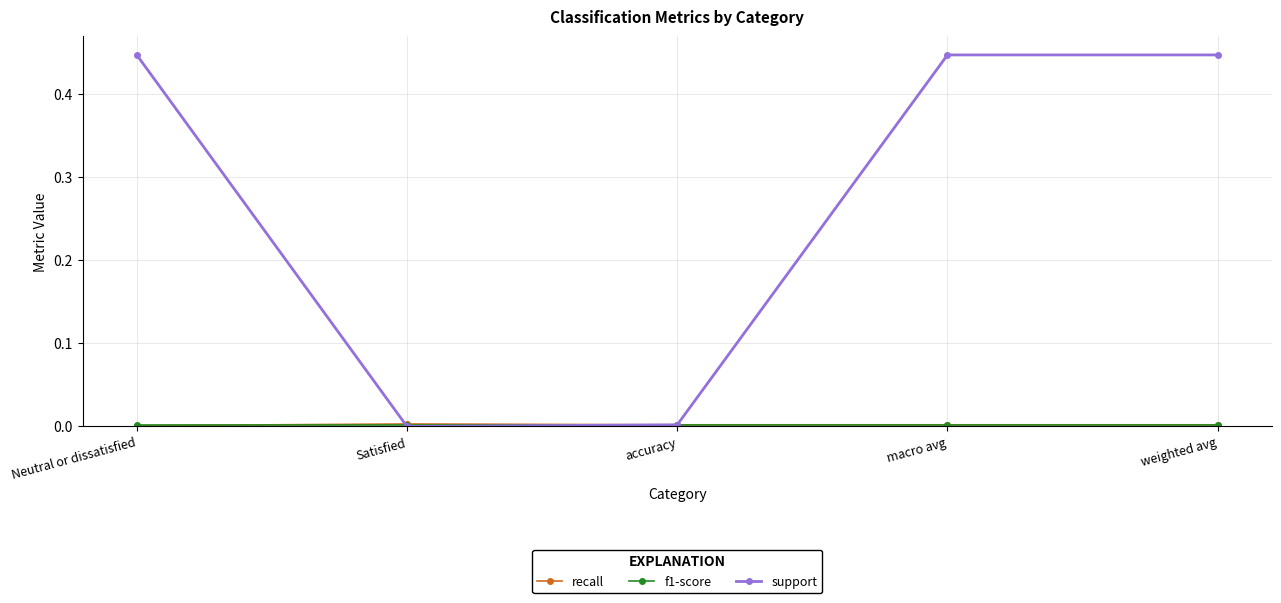

What is the label of the 1st point from the right?

weighted avg